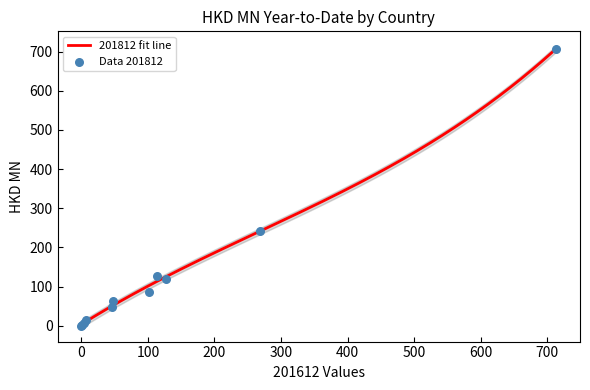

What is the maximum value for 201812 fit line?

707.6